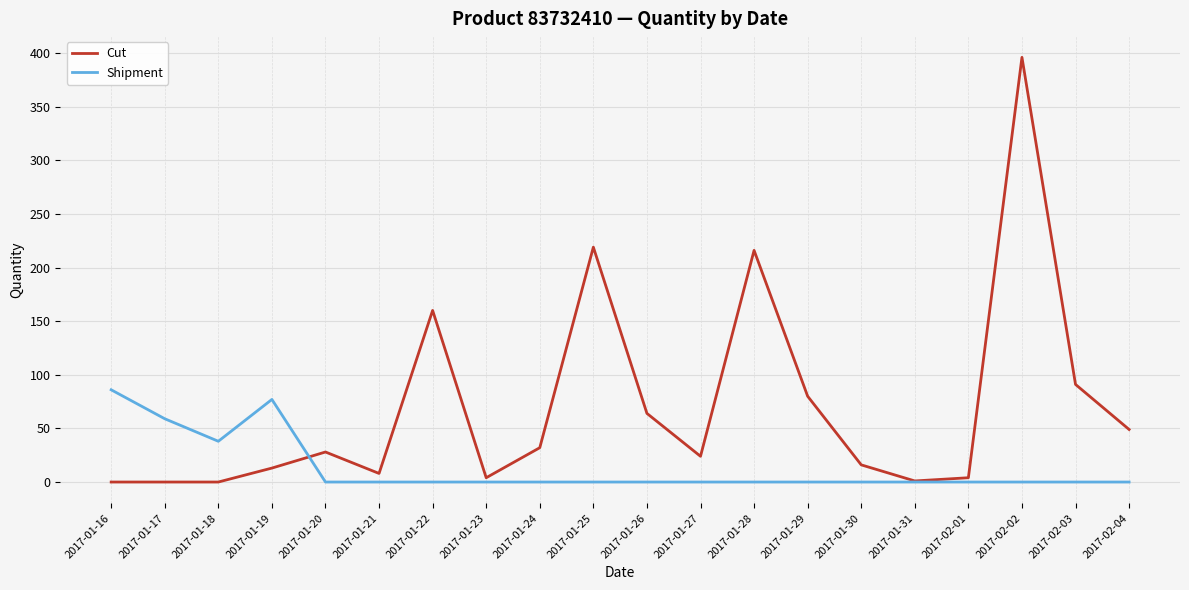

Which category has the highest value in the Cut series?

2017-02-02